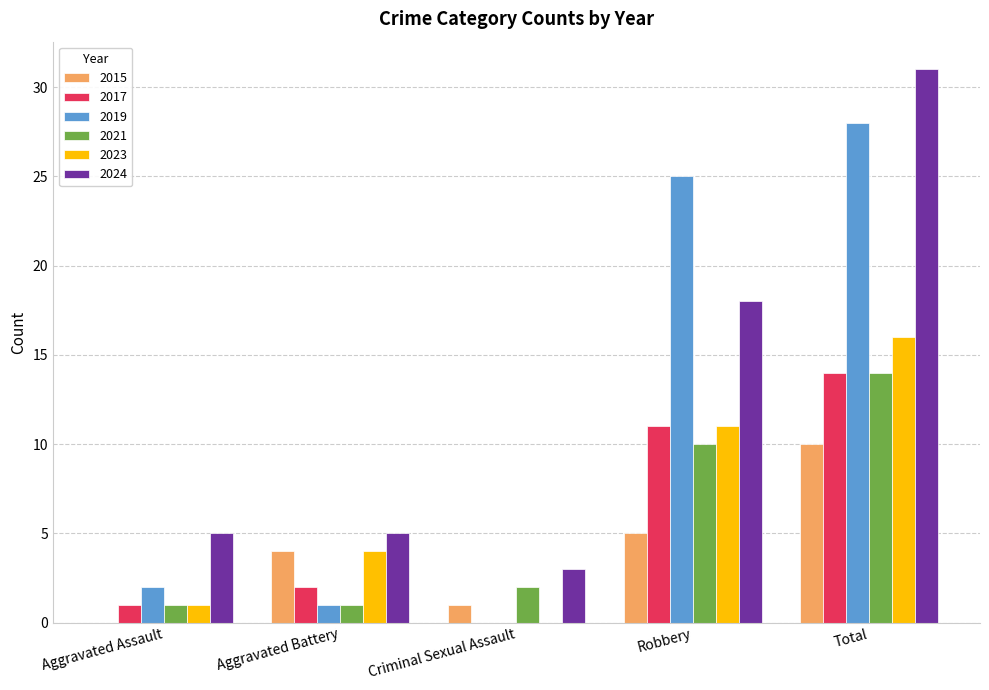

Is it true that 2024 equals 9 at Total?

False